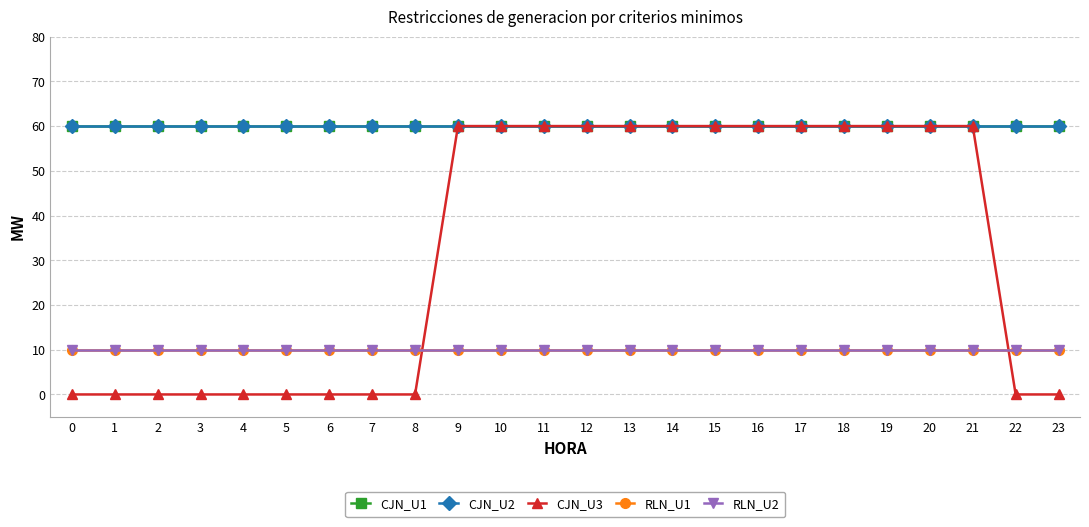

Is this an area chart (filled region under the line)?

No